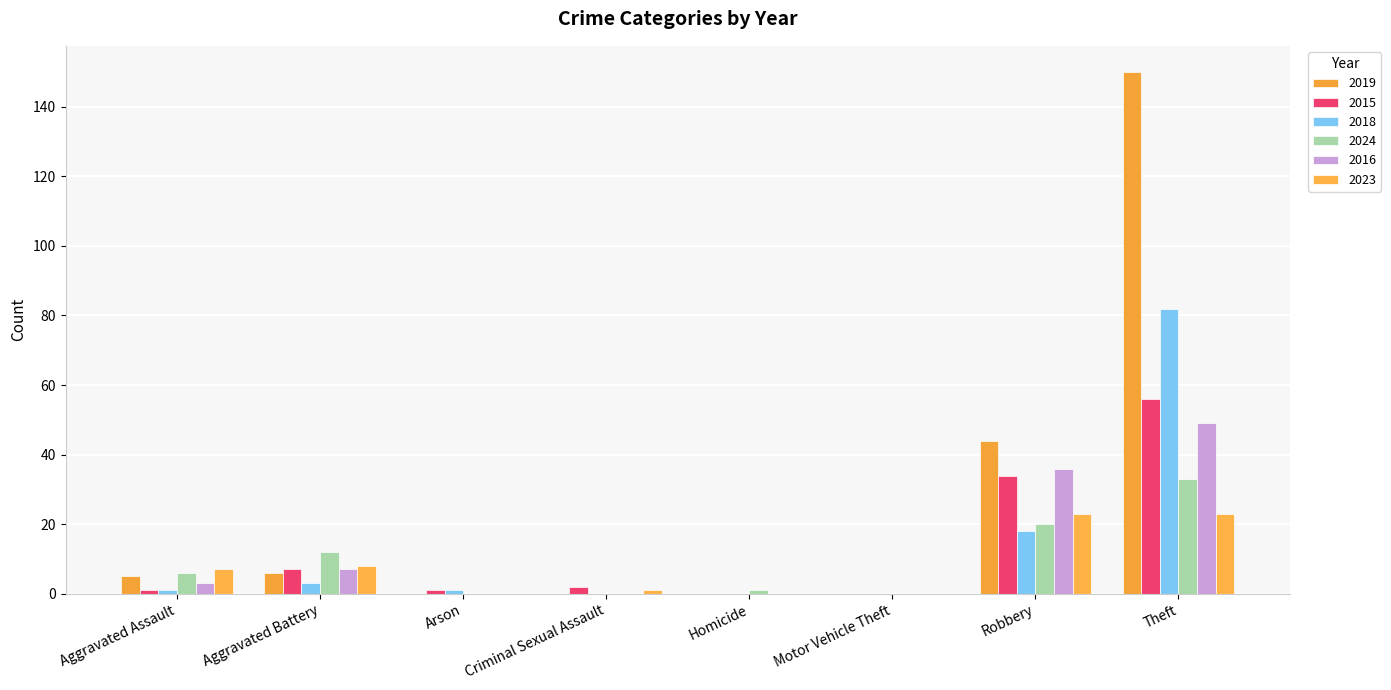

What is the greatest value displayed?

150